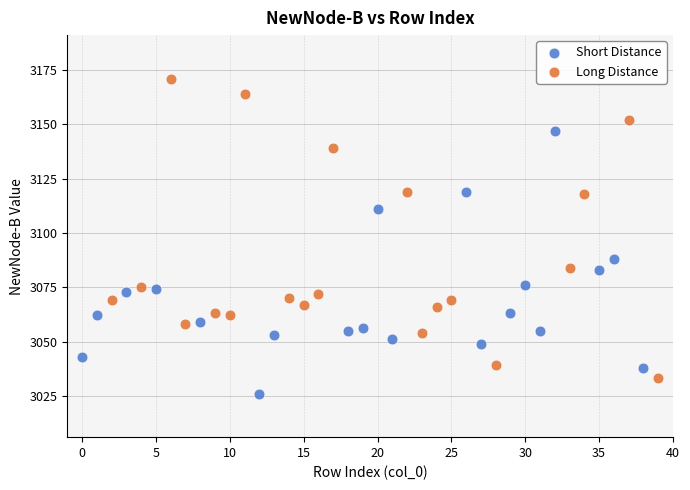

Which series contains the lowest Y value?

Short Distance